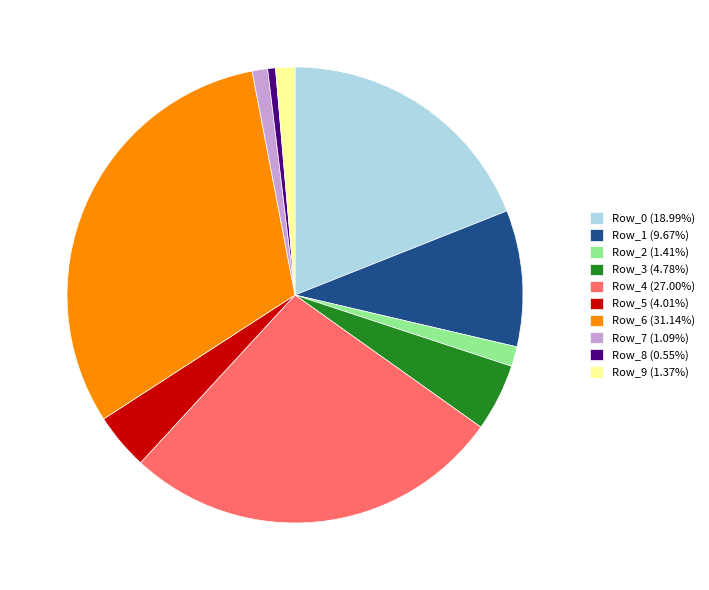

Do Row_7 and Row_6 together represent more than half of the pie?

No